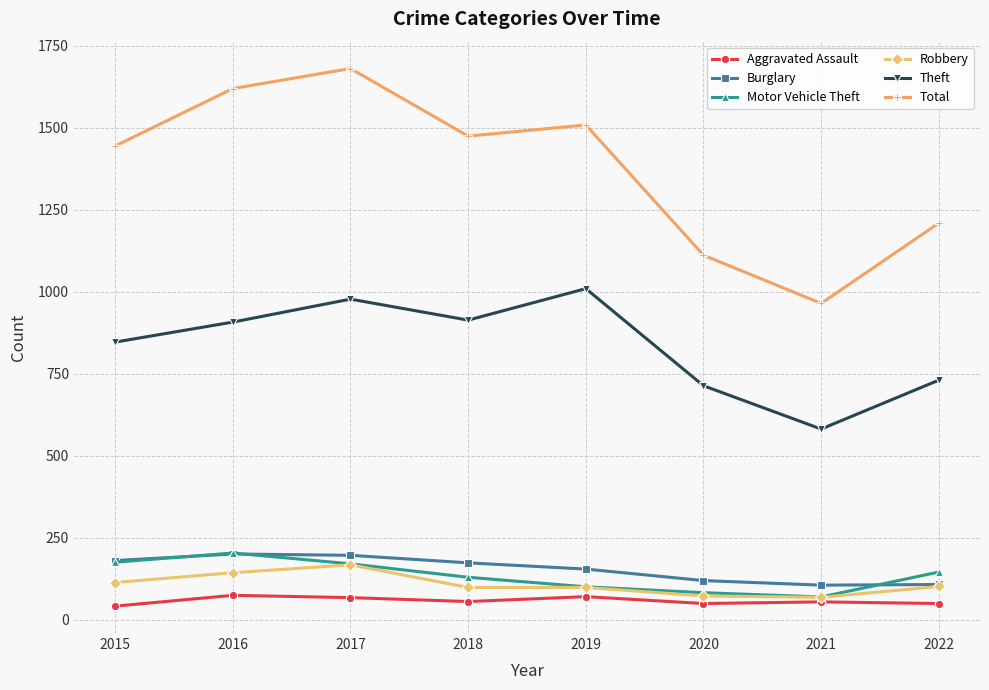

Is it true that Aggravated Assault equals 50 at 2022?

True